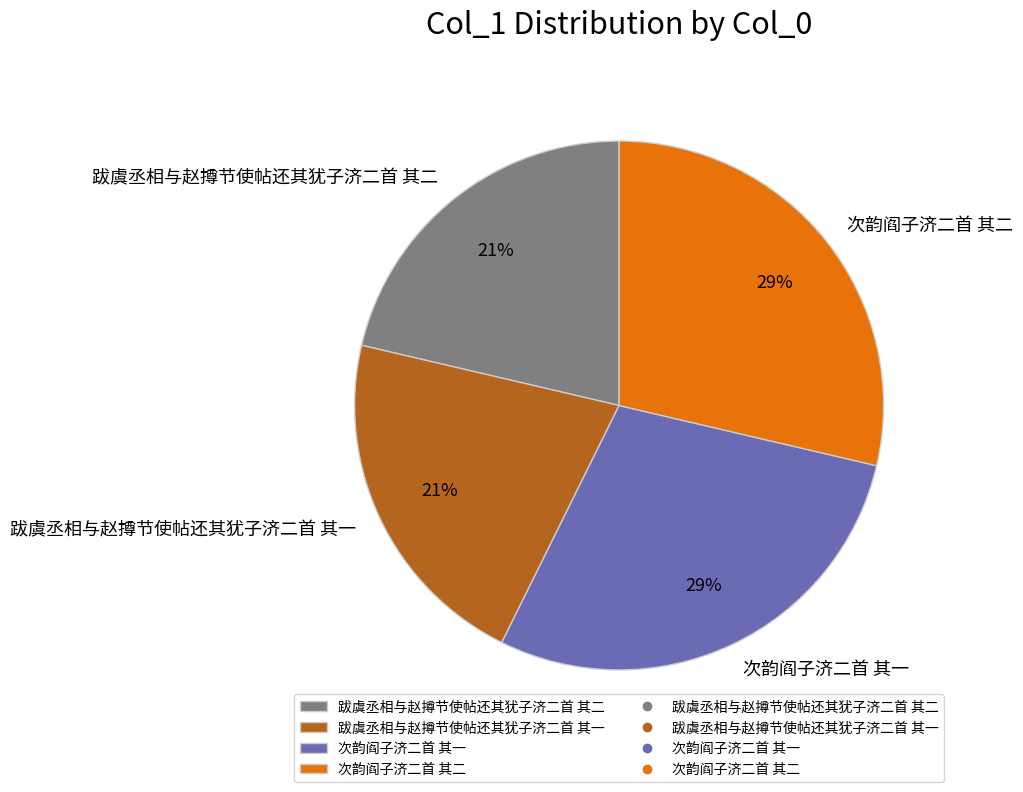

Does any single category account for the majority?

No